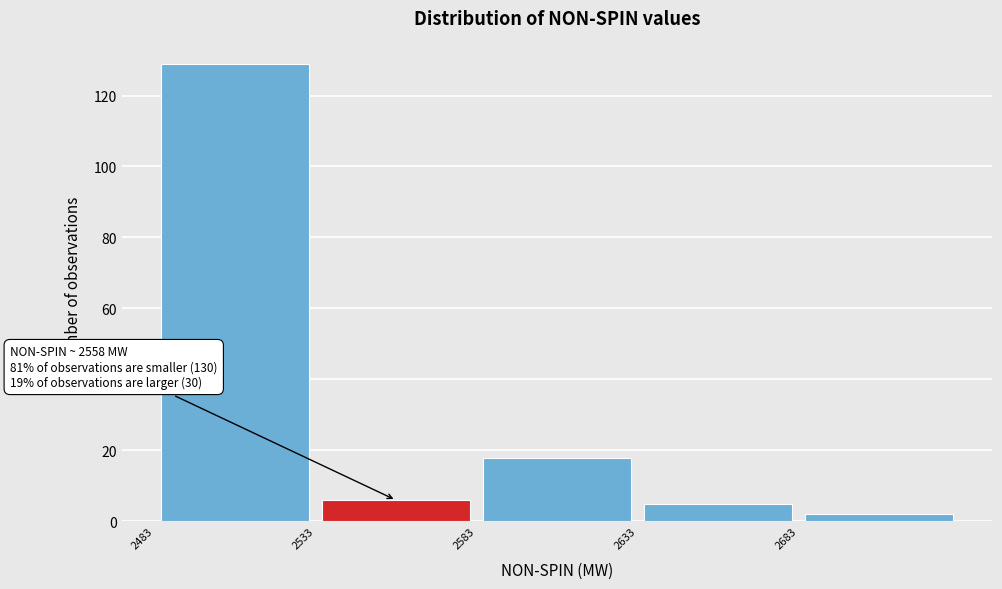

Over which range of the x-axis is the bar tallest?

2483 to 2533